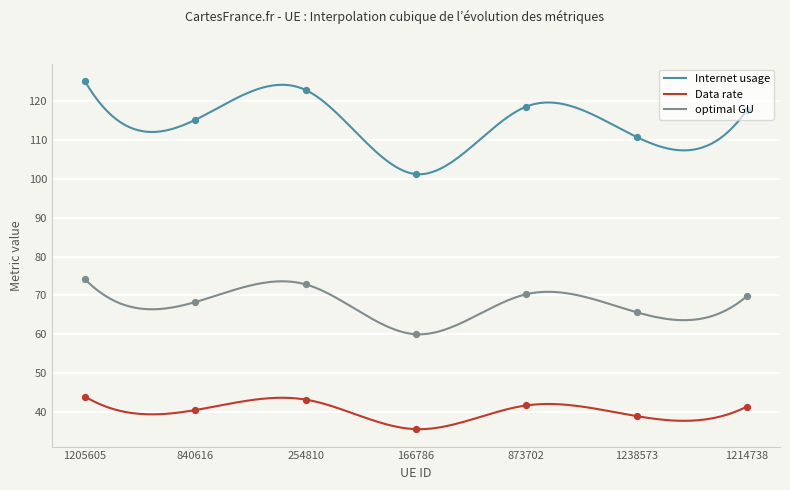

Is the value of Data rate at 1214738 greater than the value of Internet usage at 1205605?

No